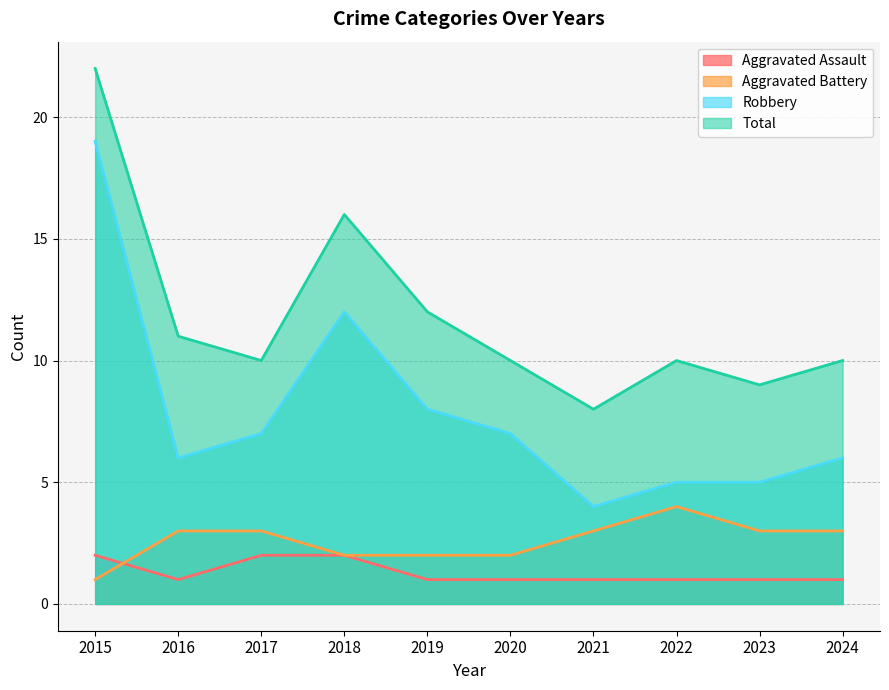

What is the value of the Aggravated Assault point at the 10th from the left?

1